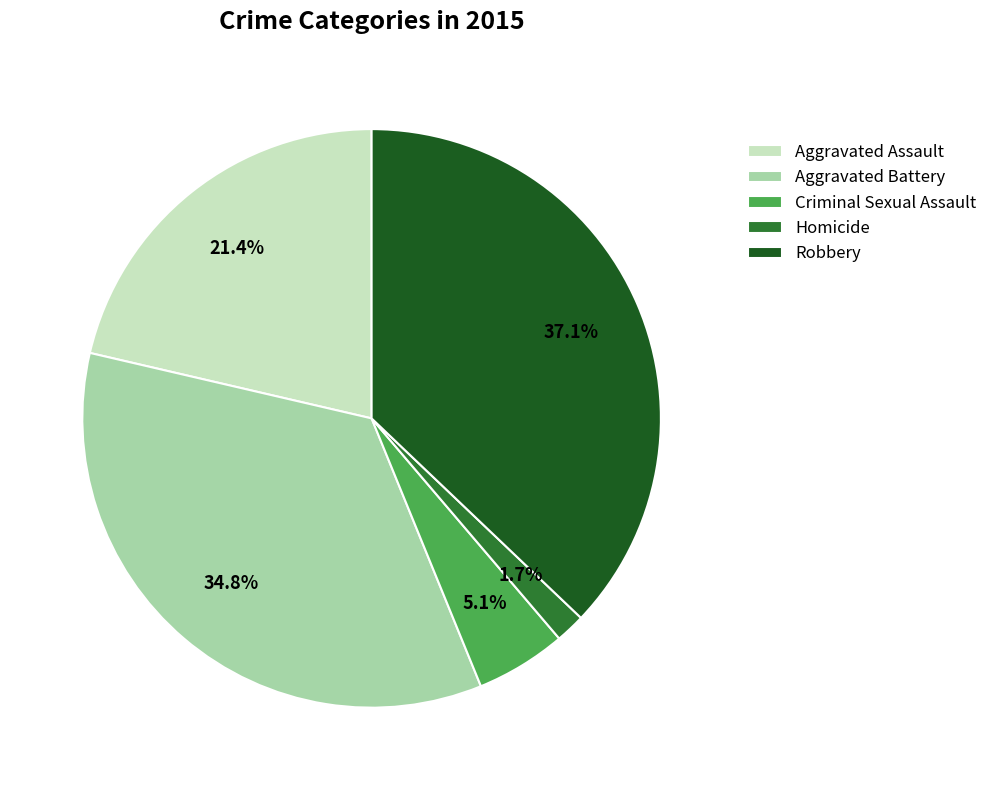

To the nearest percent, what percentage of the pie is Aggravated Battery?

35%